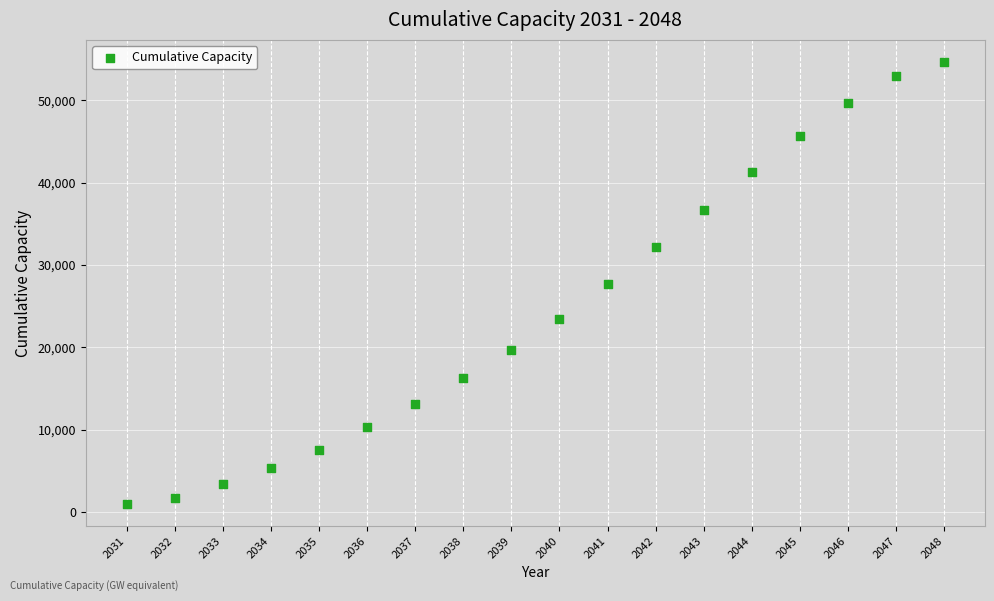

What is the range of Y values (max minus min)?

53612.1